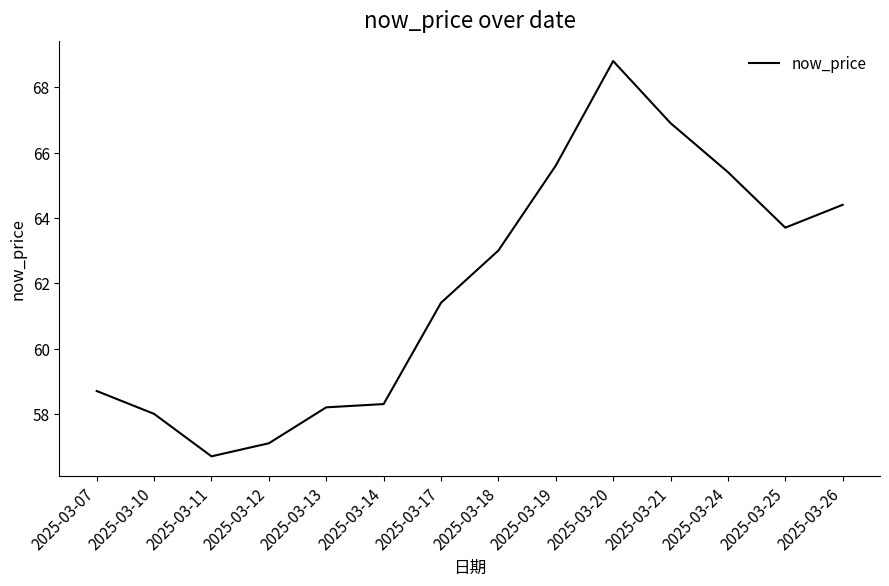

Reading left to right, extract all data points from this chart.

58.7	58.0	56.7	57.1	58.2	58.3	61.4	63.0	65.6	68.8	66.9	65.4	63.7	64.4